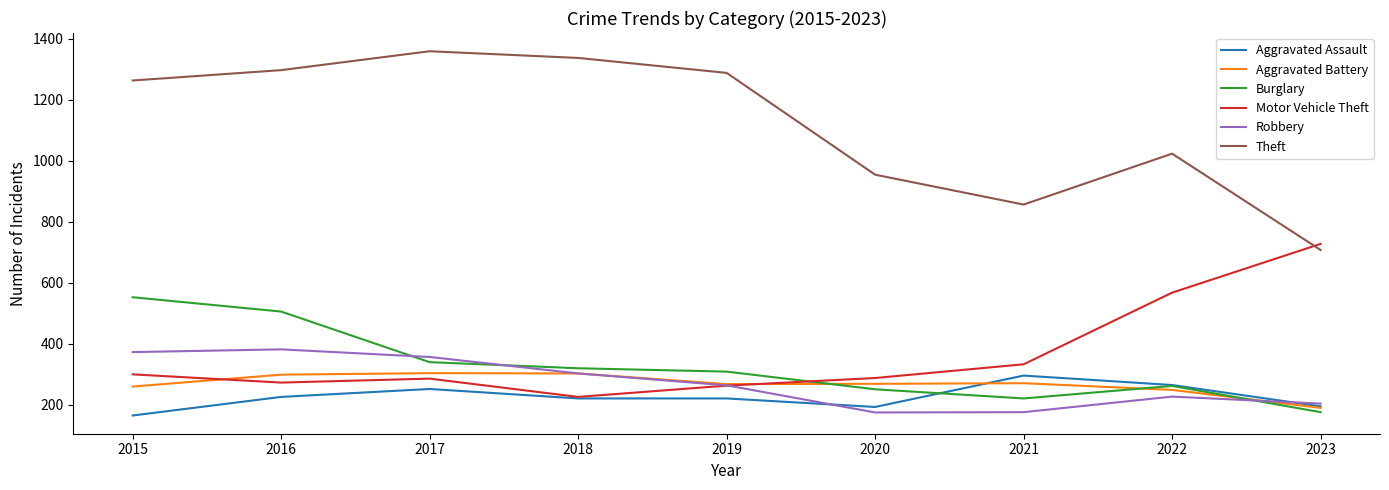

What is the difference between the highest and lowest values at 2021?

681